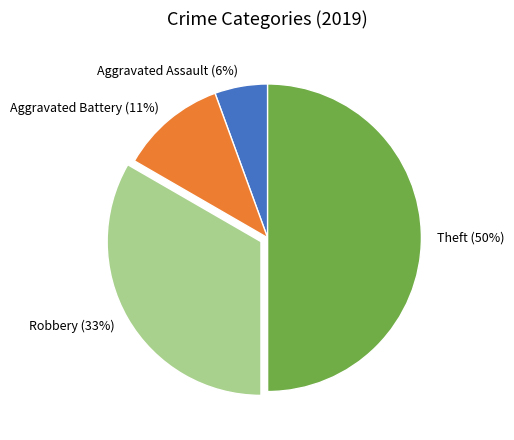

True or false: Aggravated Battery accounts for 11% of the total.

True